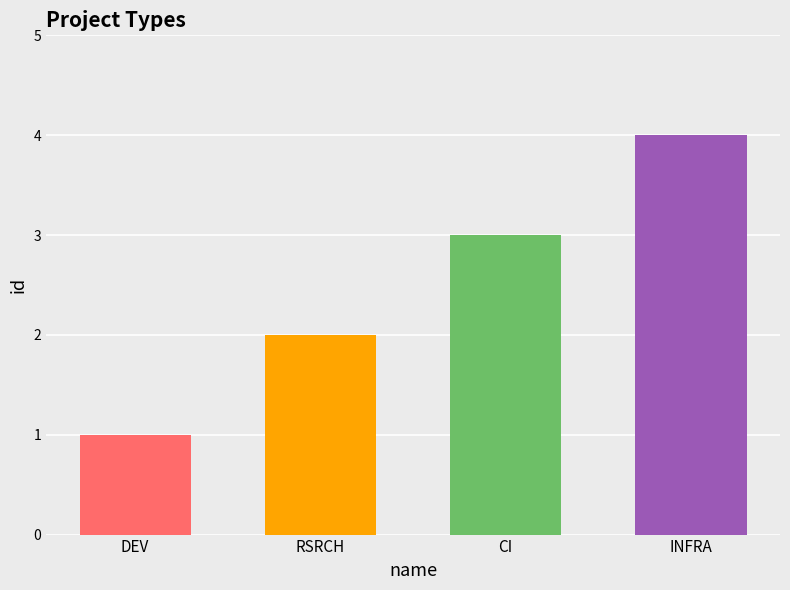

Approximately how many times larger is the value at INFRA compared to DEV?

4.0